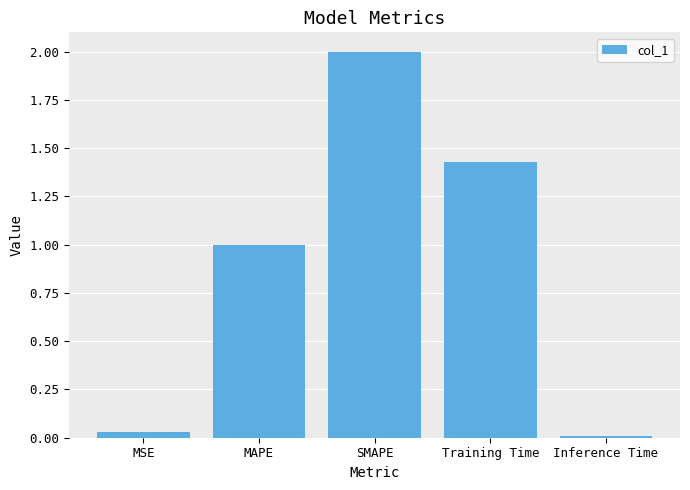

What is the sum of all values?

4.5